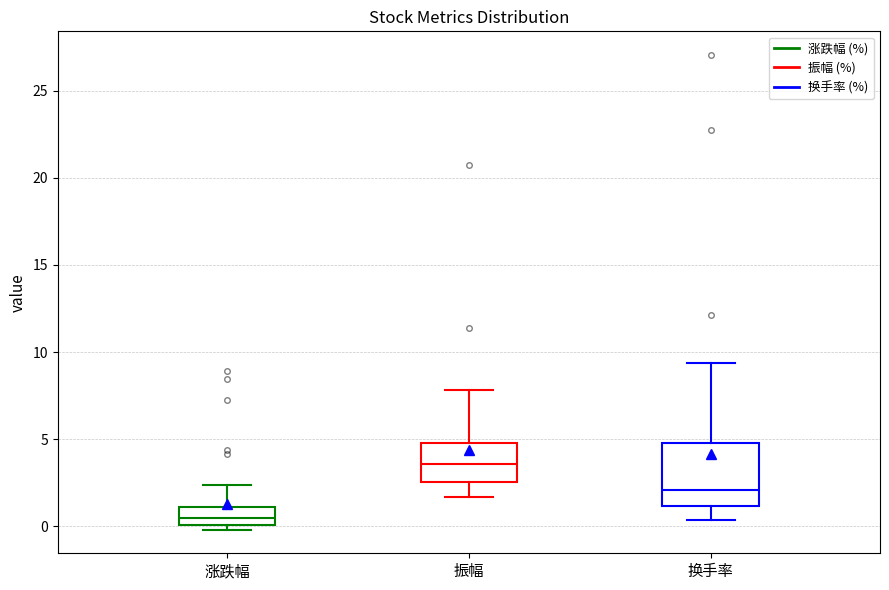

Which box has the lowest median line?

涨跌幅